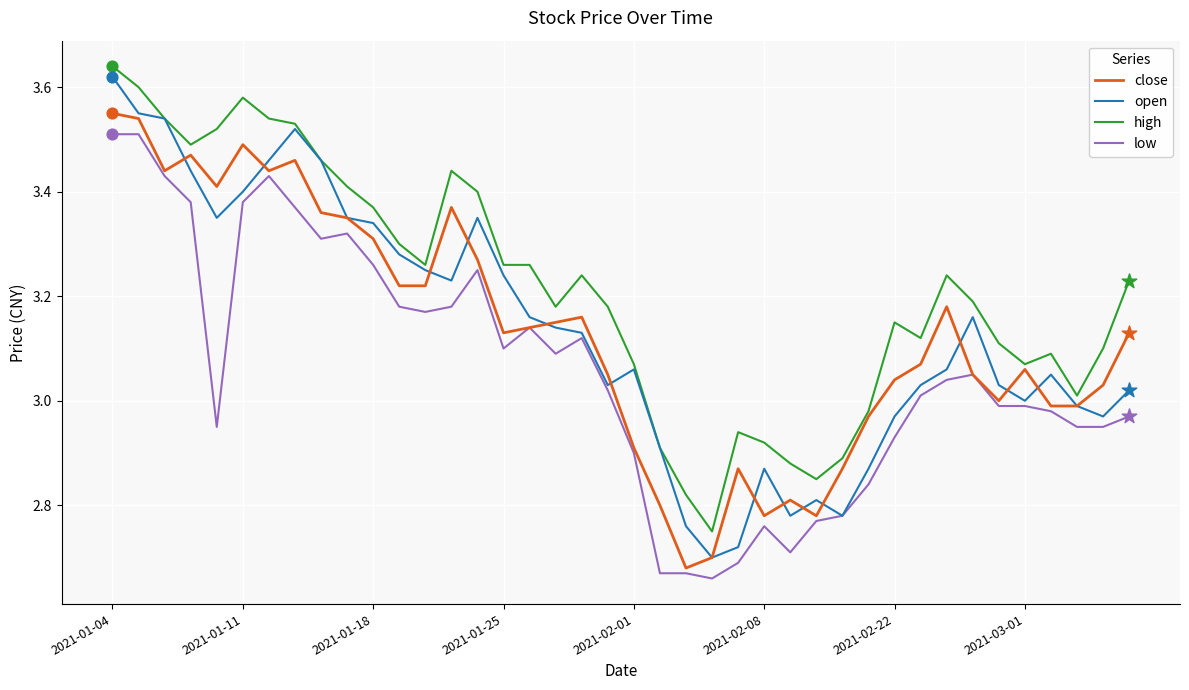

Which series has the largest total across all categories?

high